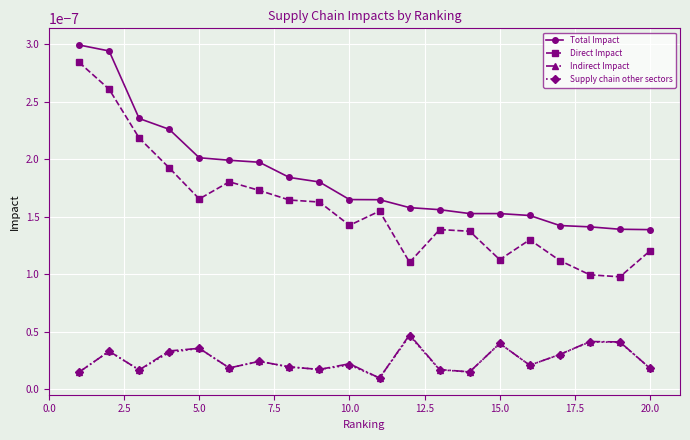

Which series has the largest range (max minus min)?

Direct Impact